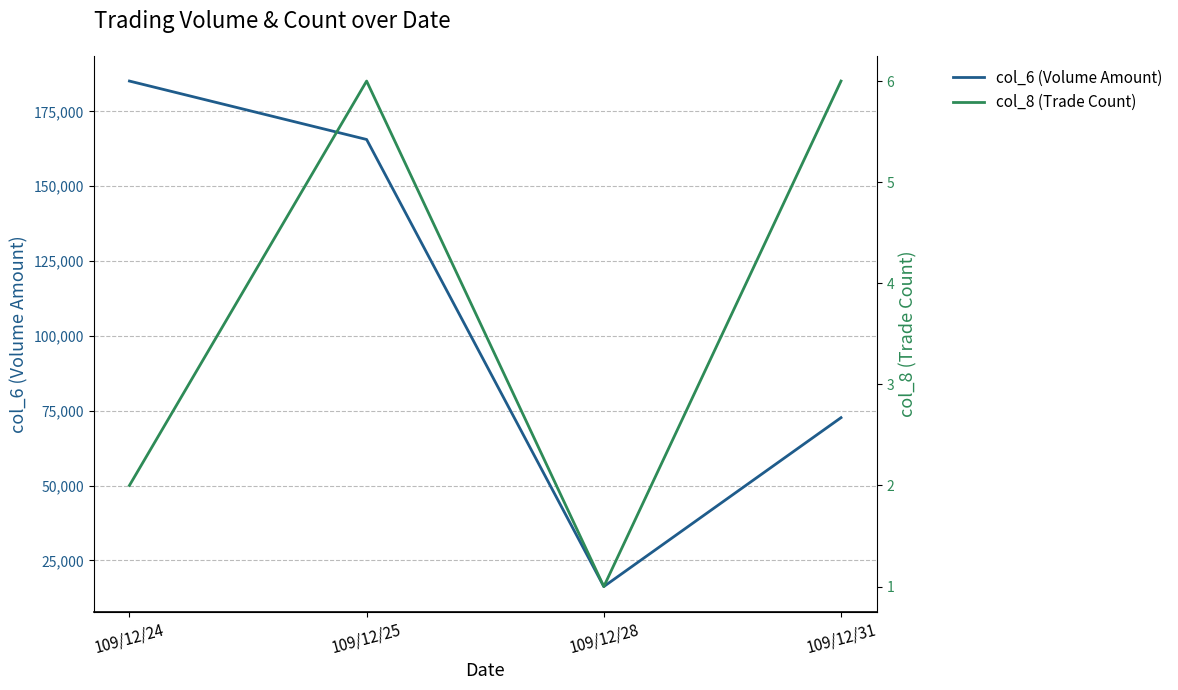

At which label does col_6 (Volume Amount) reach its peak?

109/12/24